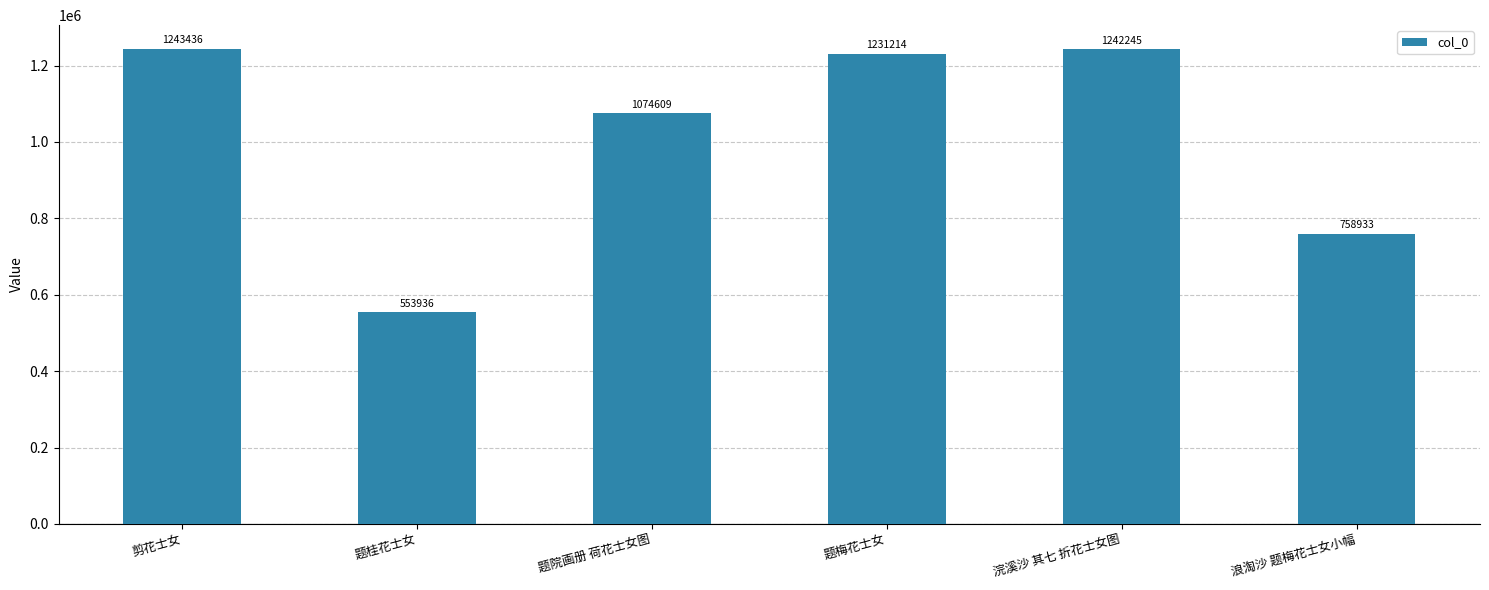

Is it true that the value at 浣溪沙 其七 折花士女图 is 530215?

False